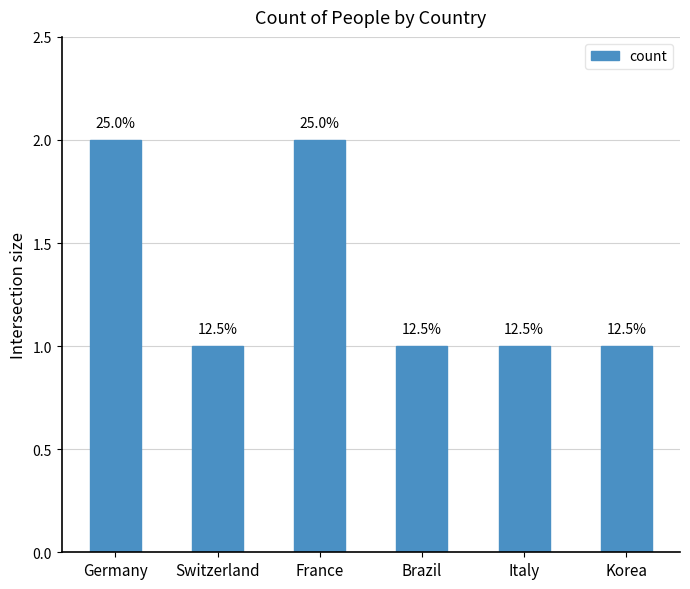

Does the chart contain any negative values?

No